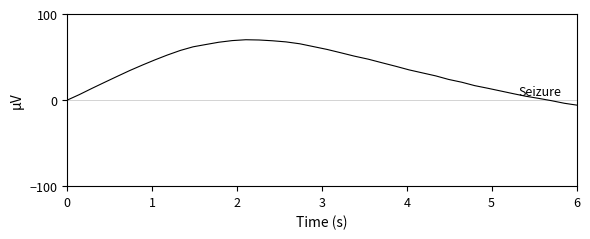

What is the maximum value shown in the chart?

70.1